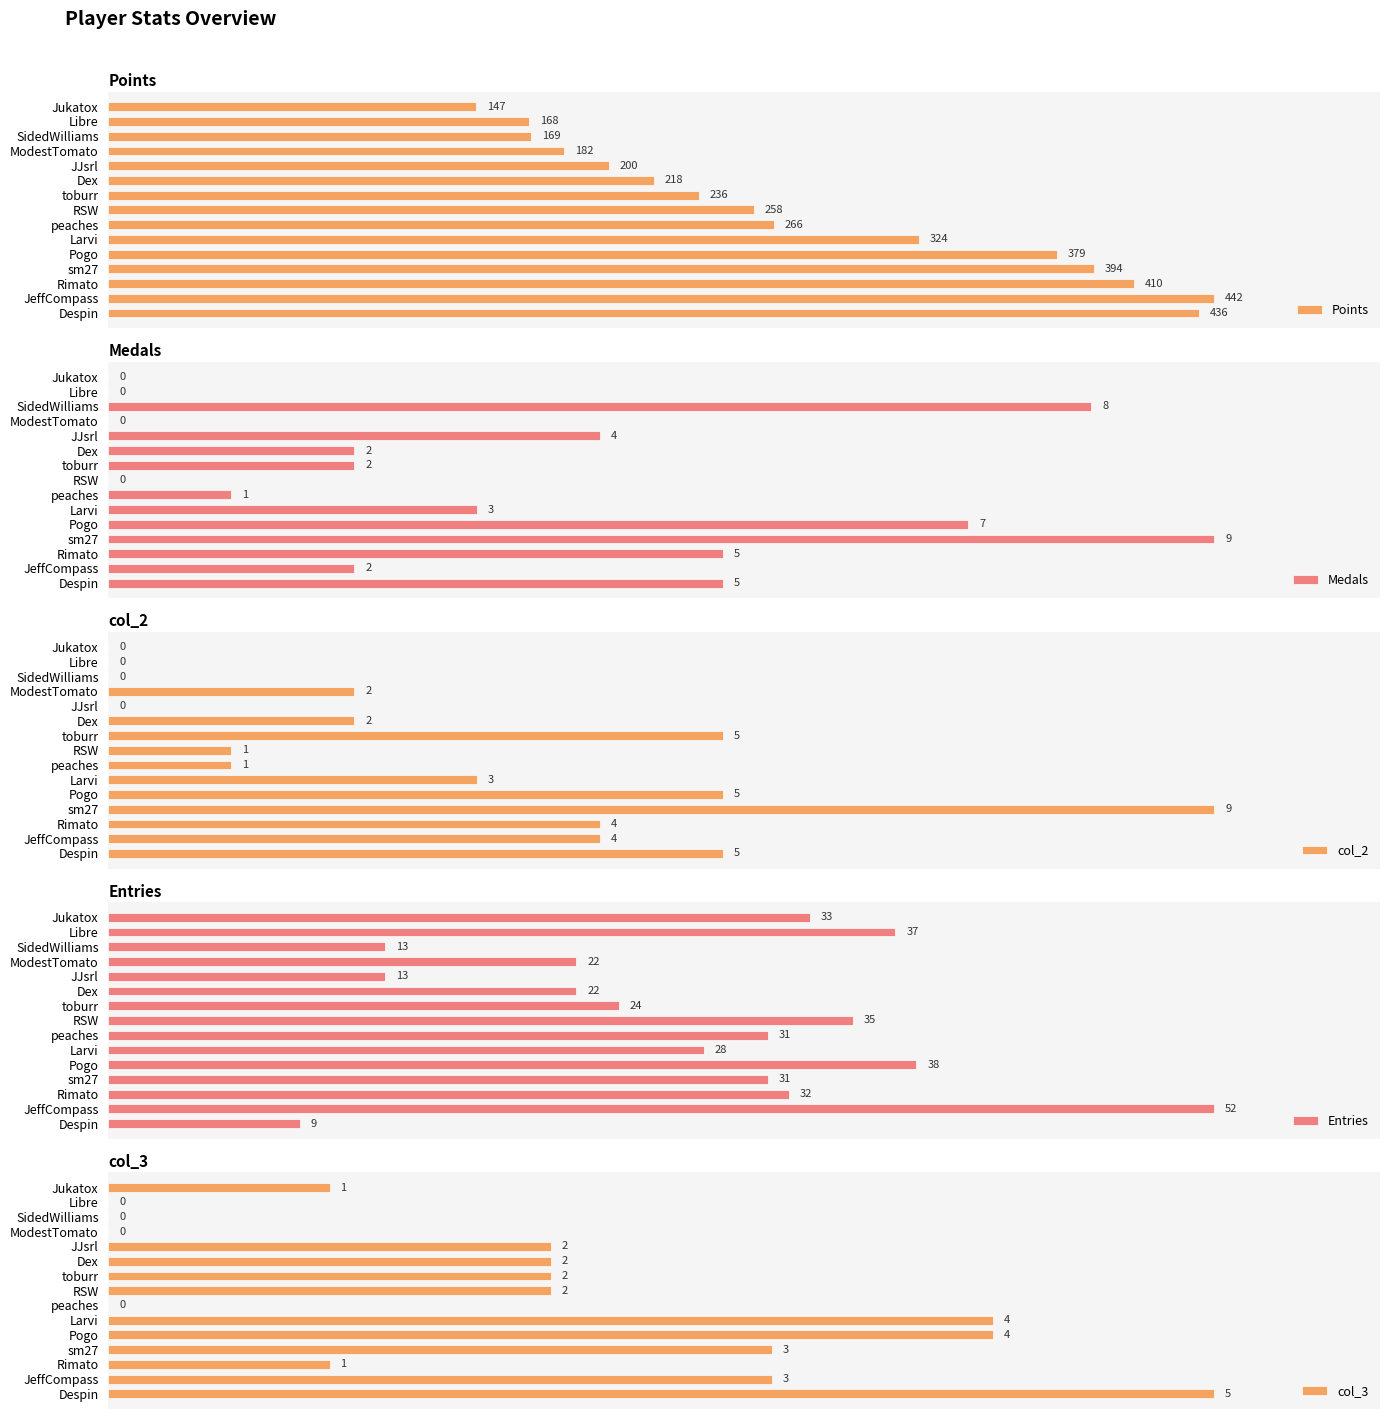

Which category has the highest value in the Points series?

JeffCompass